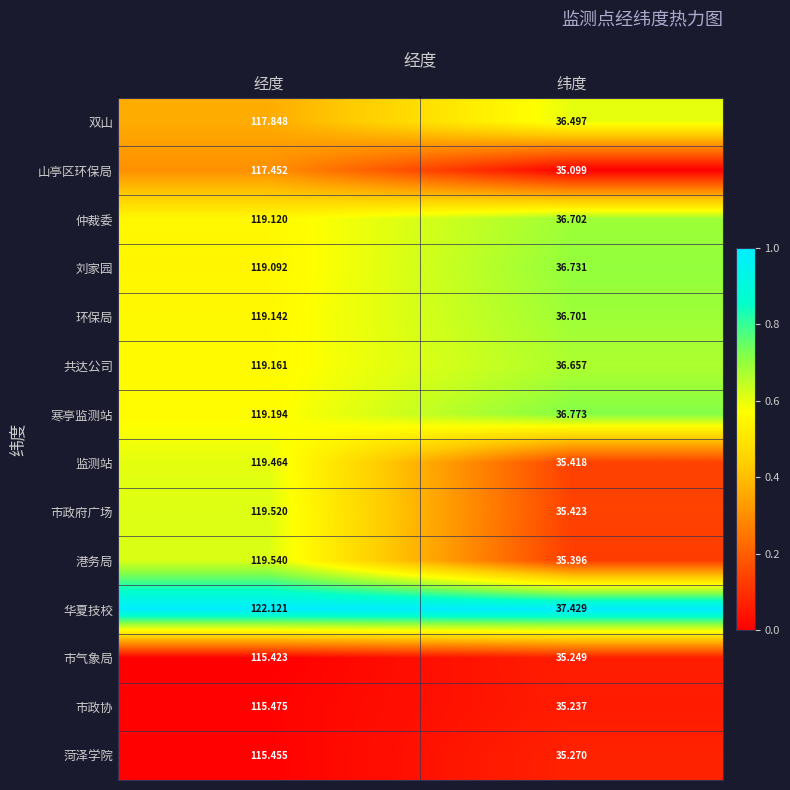

Which series has the largest total across all categories?

华夏技校